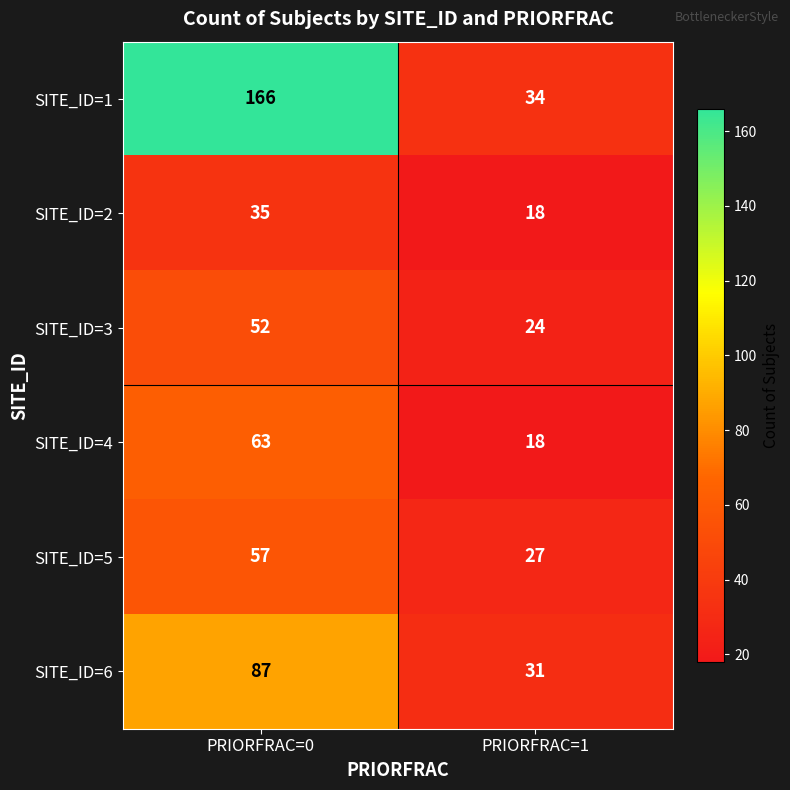

What is the total value across all series at PRIORFRAC=0?

460